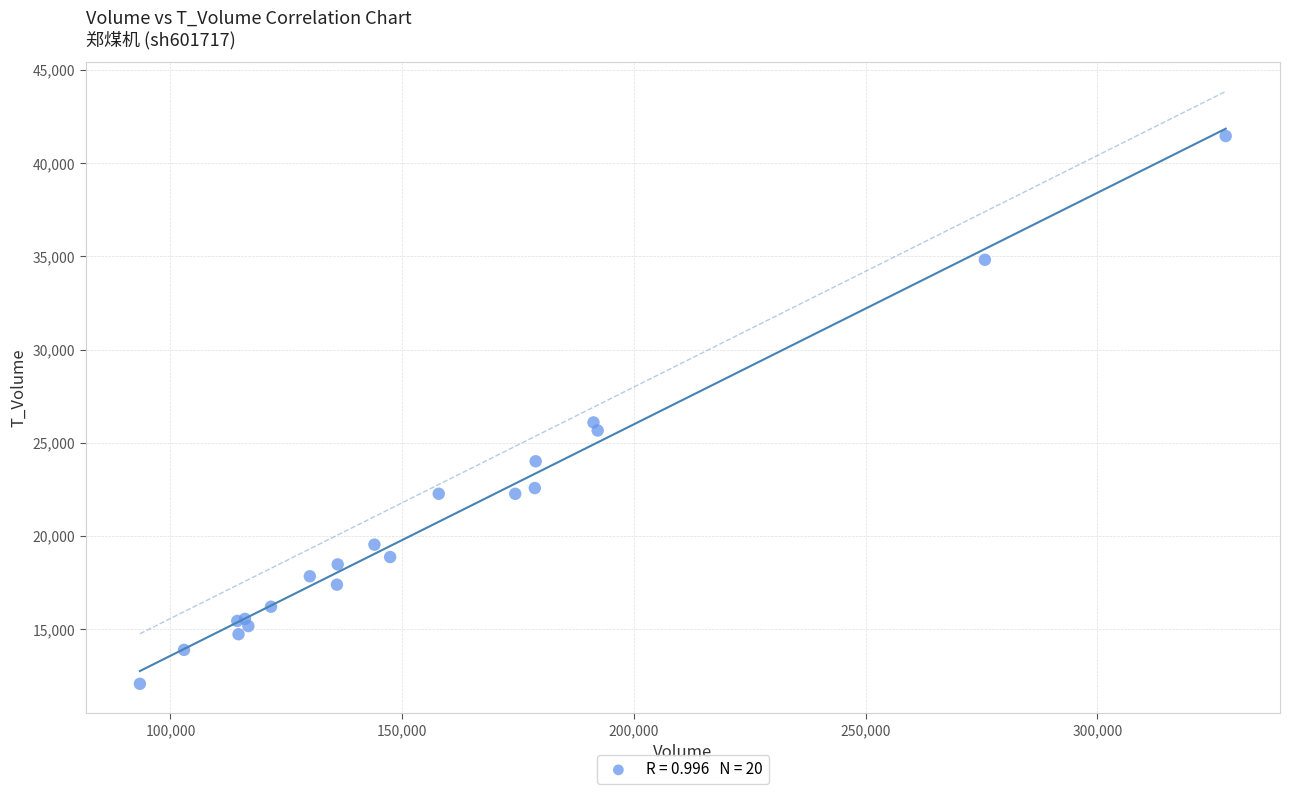

What Y value in the scatter plot is closest to 26760?

26090